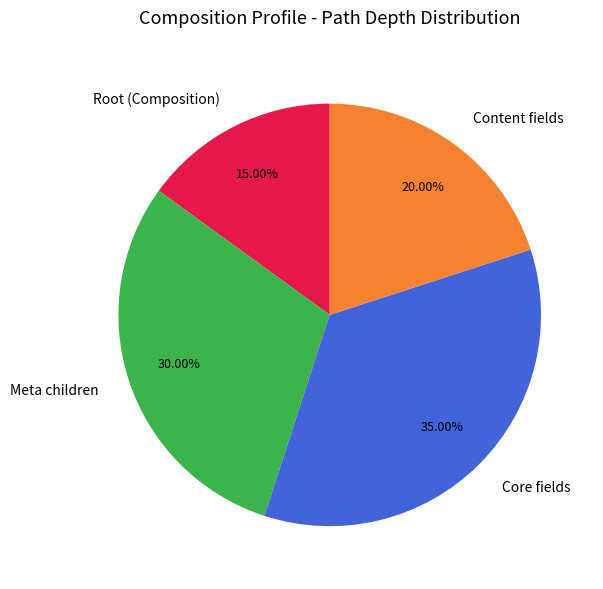

Is there a majority slice in this chart?

No